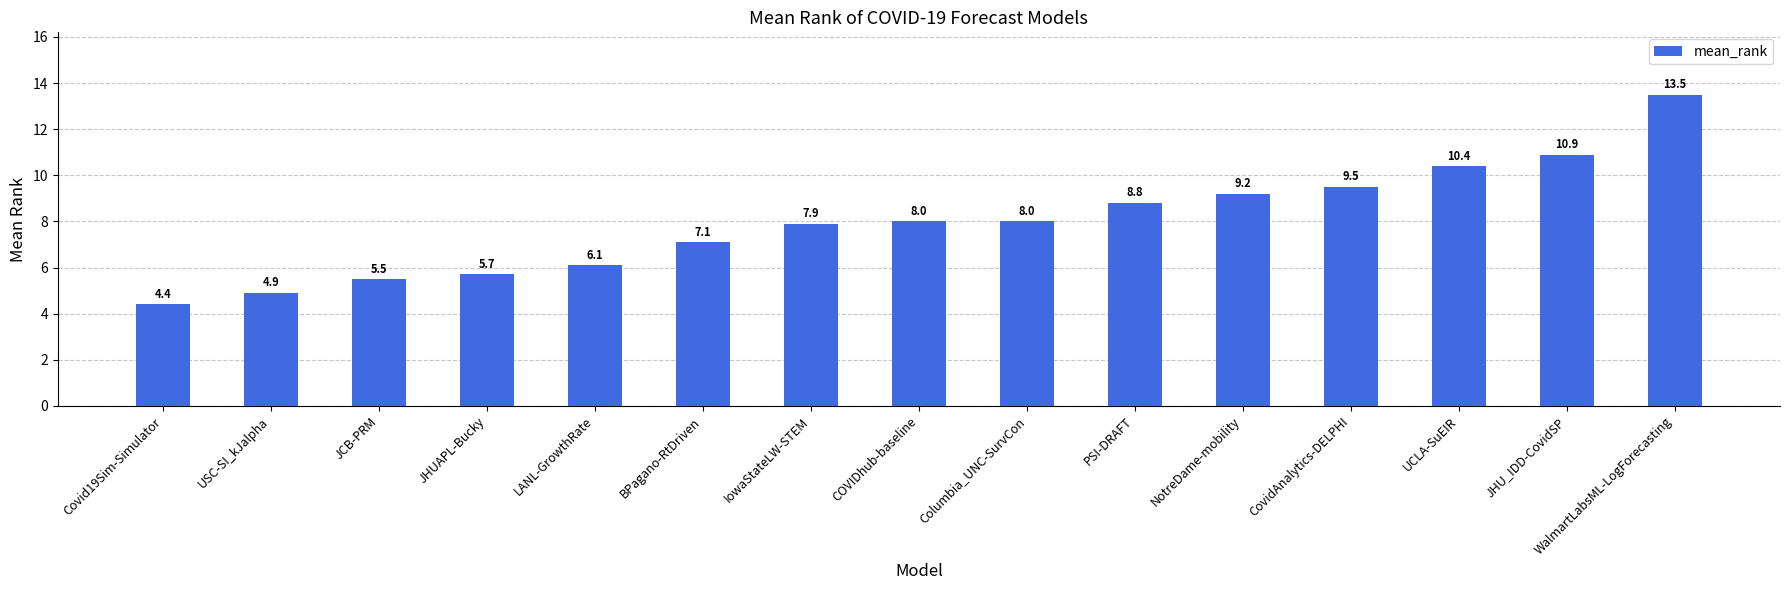

Is it true that the value at COVIDhub-baseline is 11.0?

False